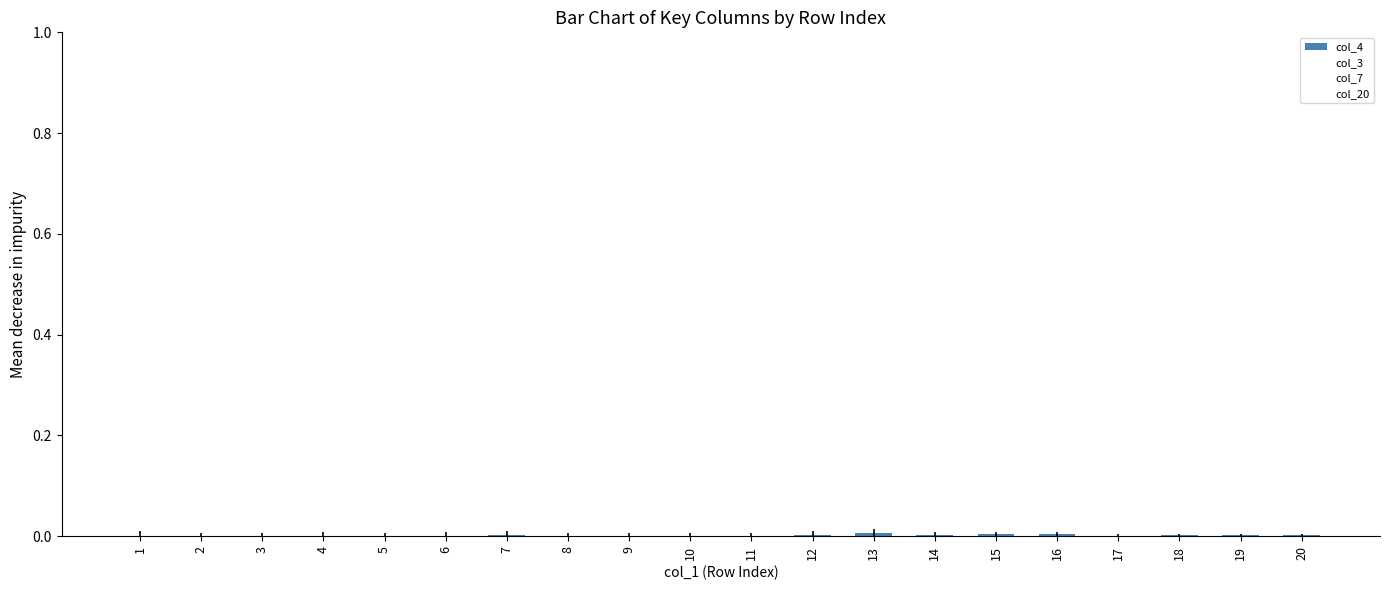

Count the number of categories in the chart.

20